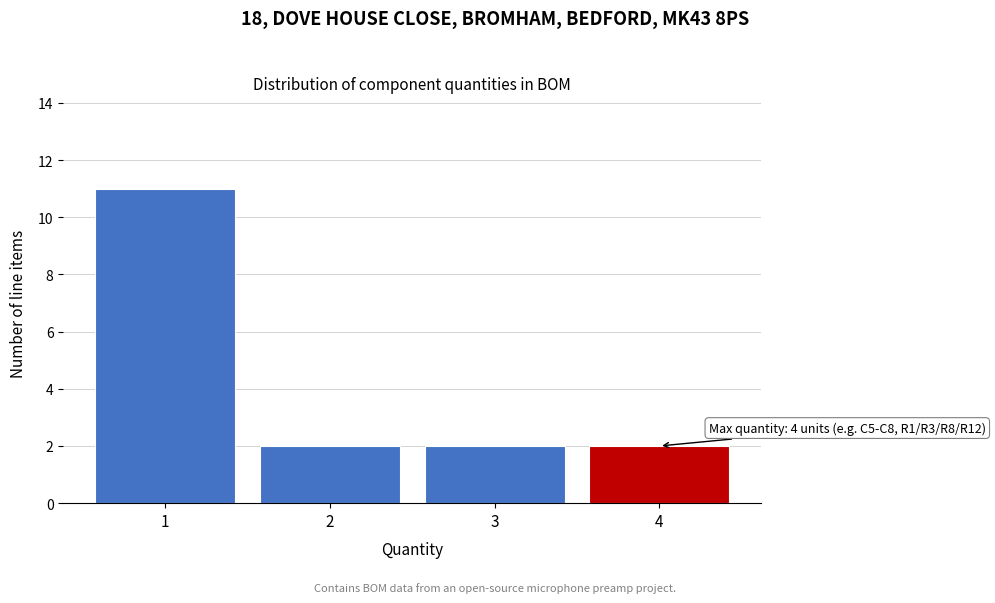

Reading right to left, extract all data points from this chart.

4=2	3=2	2=2	1=11